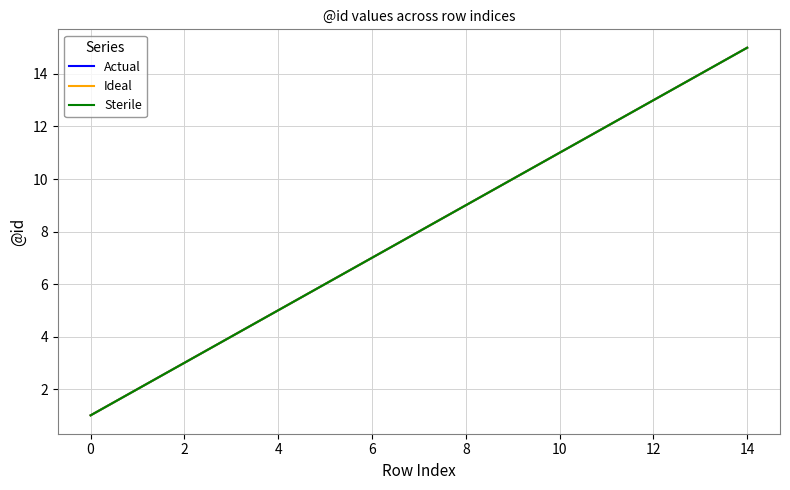

True or false: Actual and Ideal intersect in this chart.

False